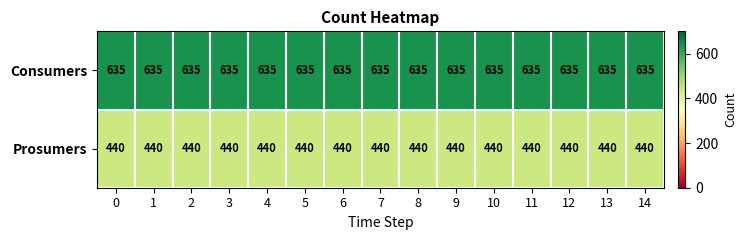

Is the value of Consumers at 1 greater than the value of Prosumers at 10?

Yes